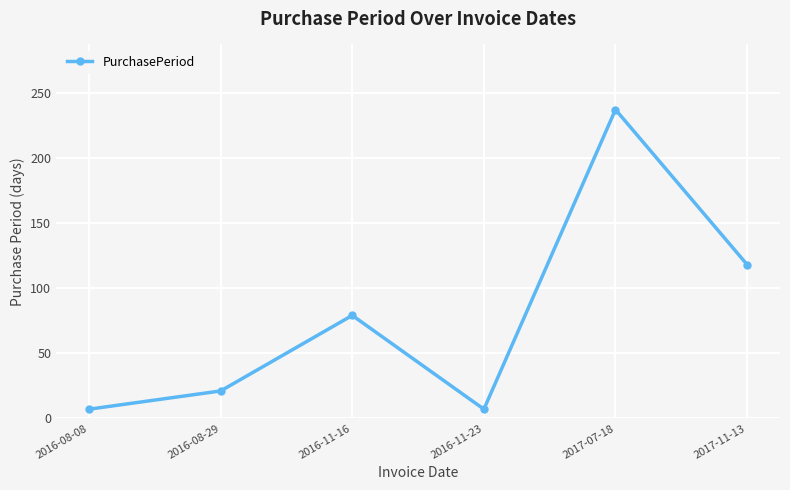

Is it true that the value at 2016-11-16 is 79?

True